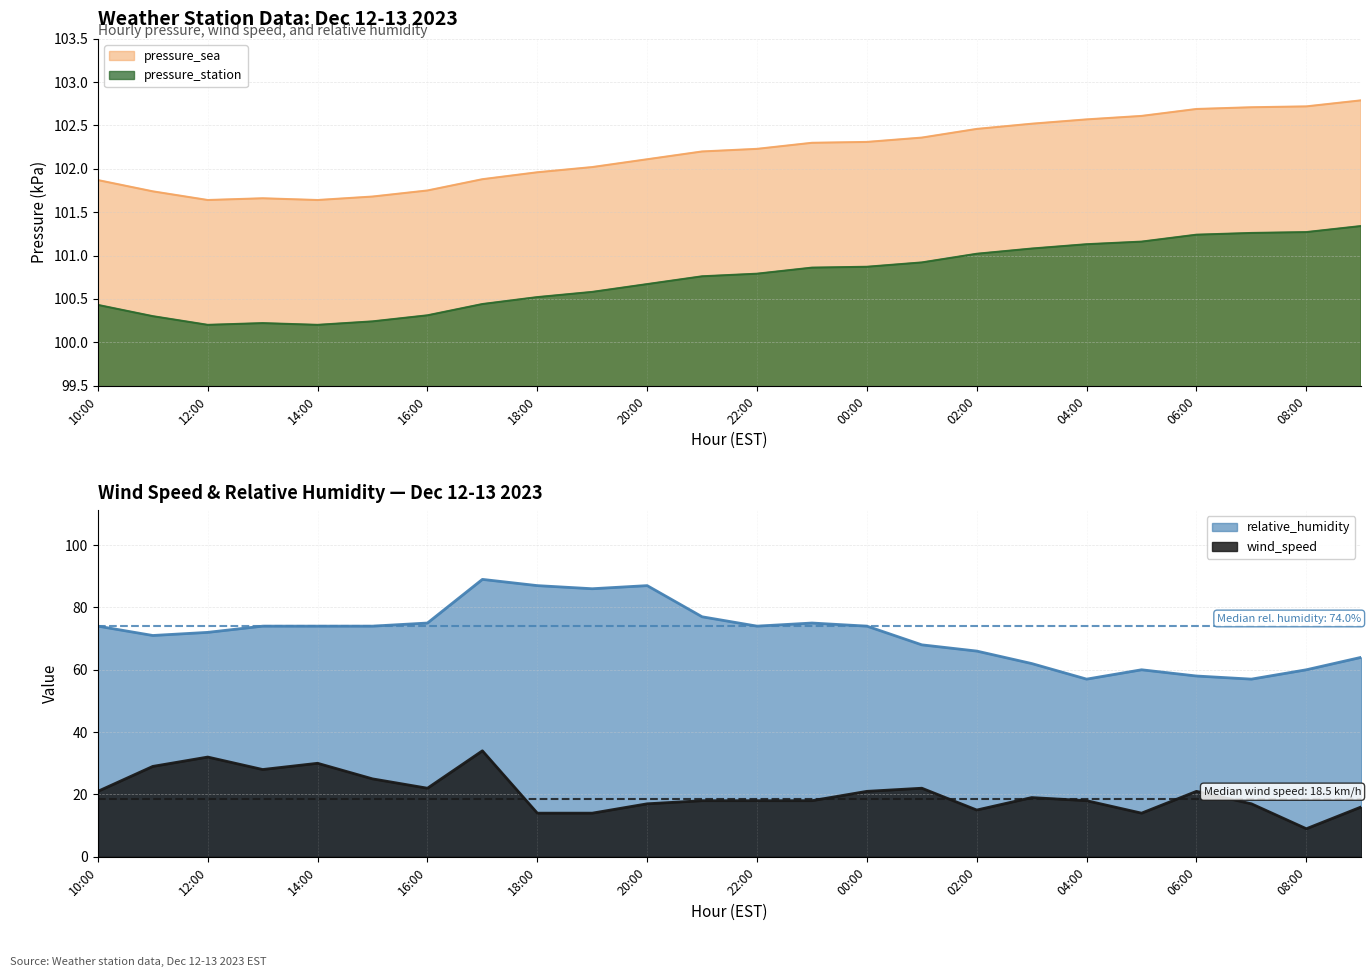

Read the relative_humidity value at 08:00.

60